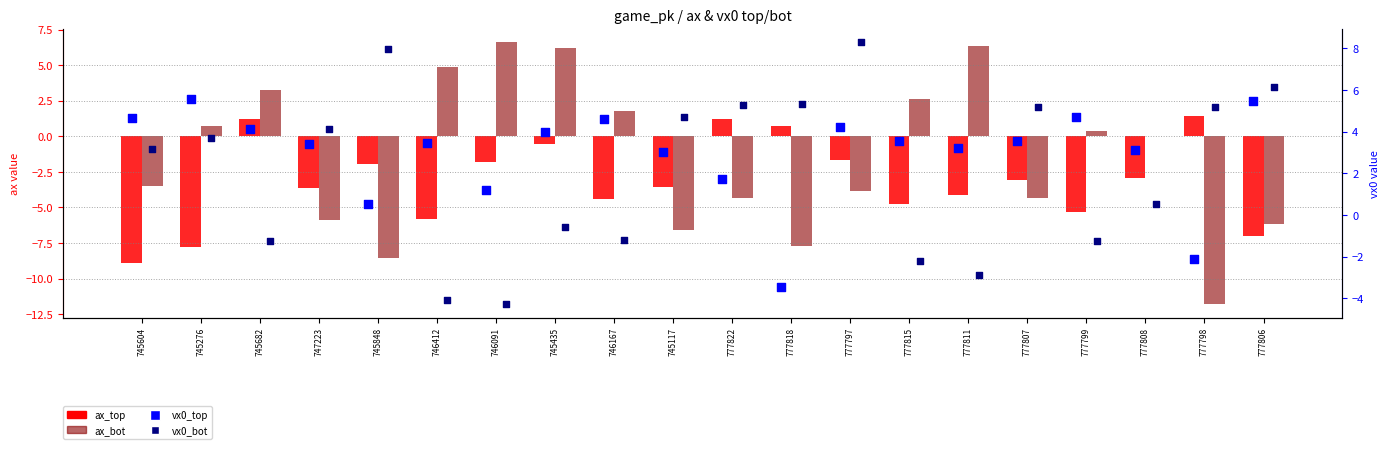

What are all the series names shown in the legend?

ax_top, ax_bot, vx0_top, vx0_bot